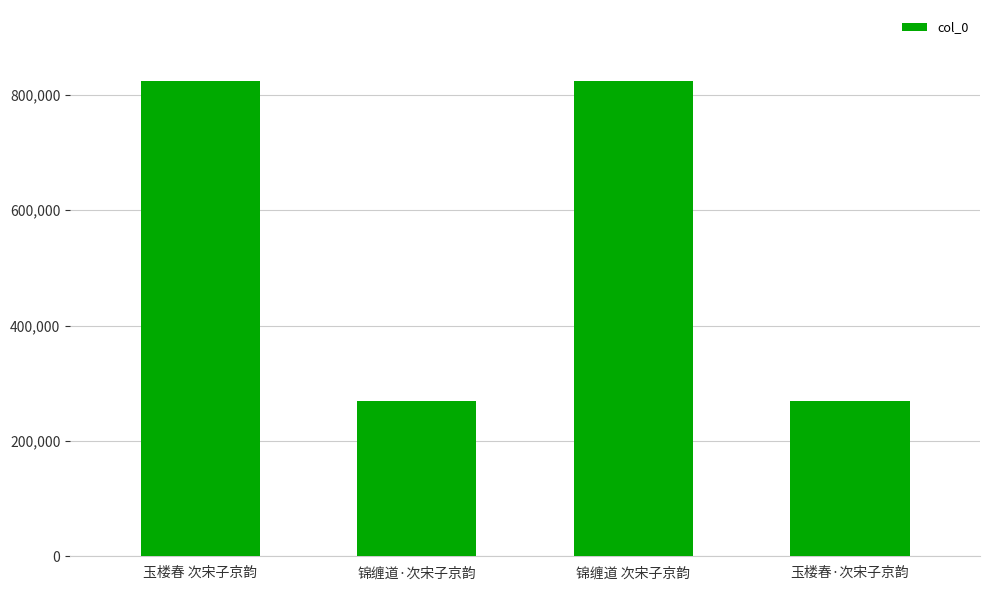

How many data points are less than 823446?

2